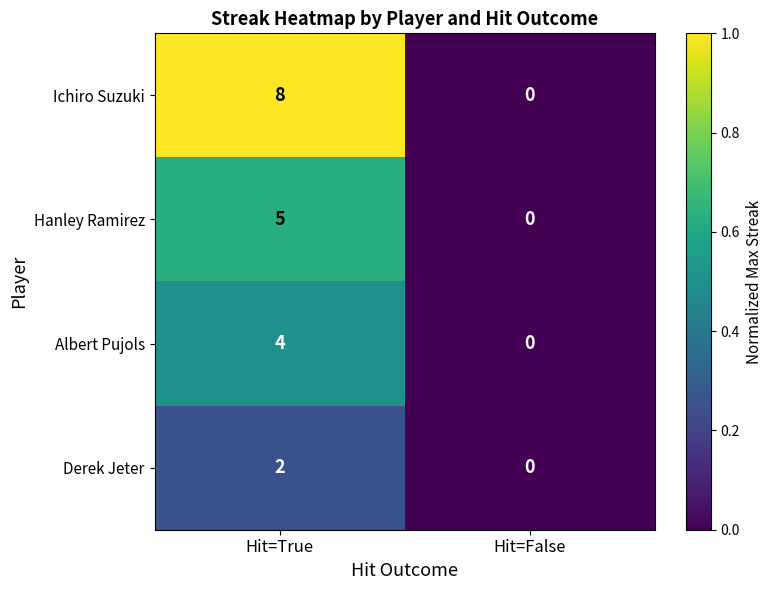

What is the difference between the maximum and minimum values in the Albert Pujols series?

4